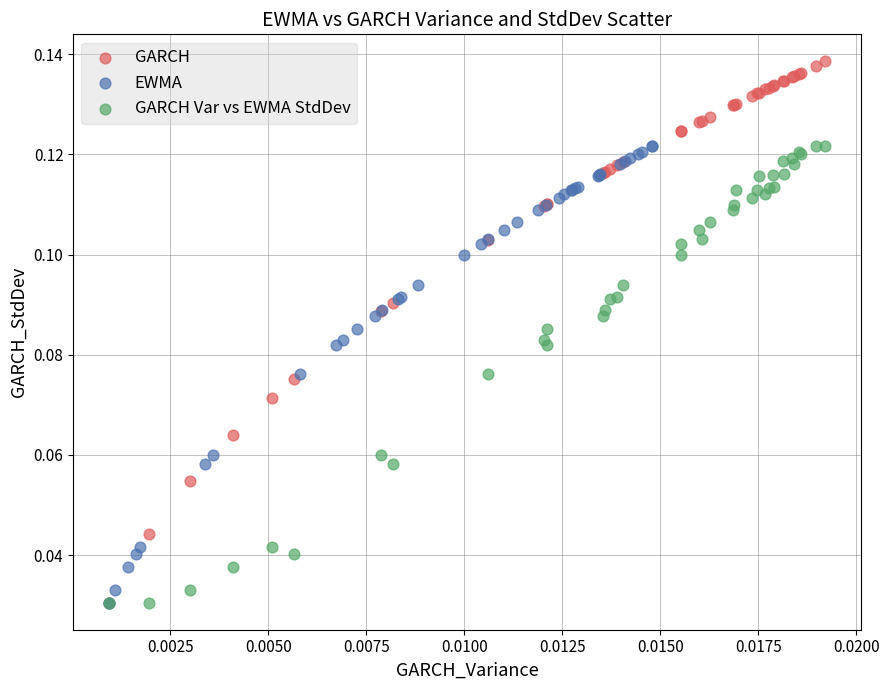

Which series reaches the maximum Y coordinate?

GARCH